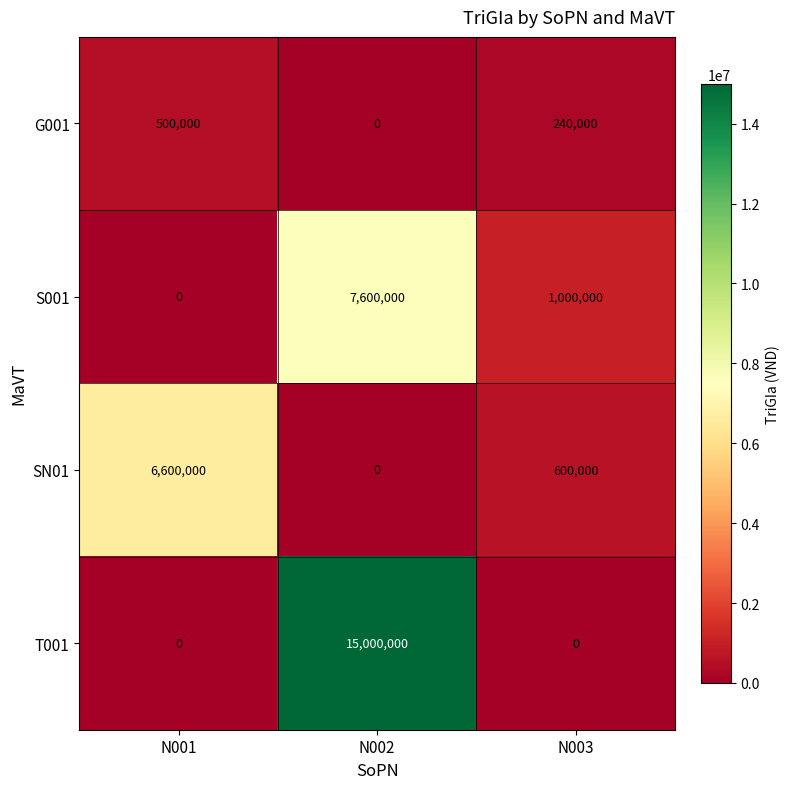

Which series has the largest range (max minus min)?

T001